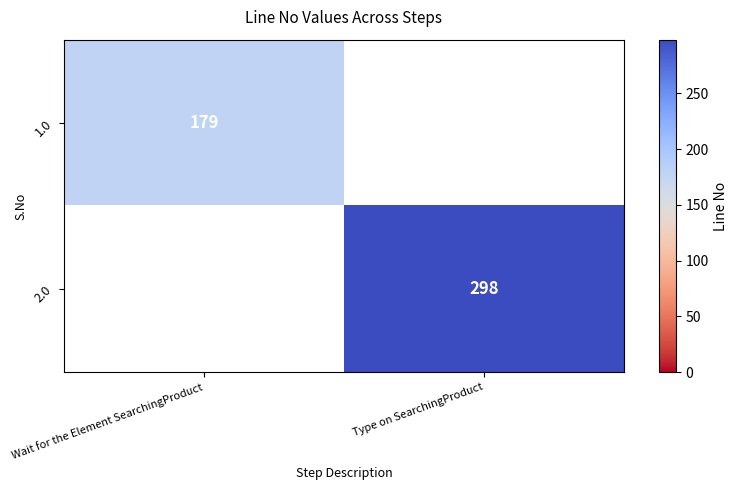

Which category has the highest value across all series?

Type on SearchingProduct